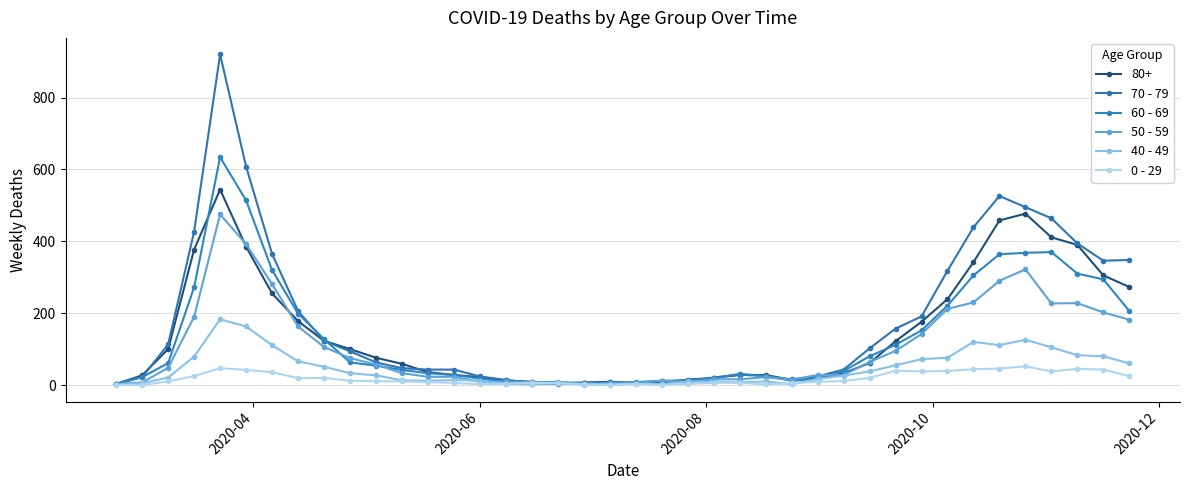

Rank the series by their maximum value, from lowest to highest.

0 - 29, 40 - 49, 50 - 59, 80+, 60 - 69, 70 - 79